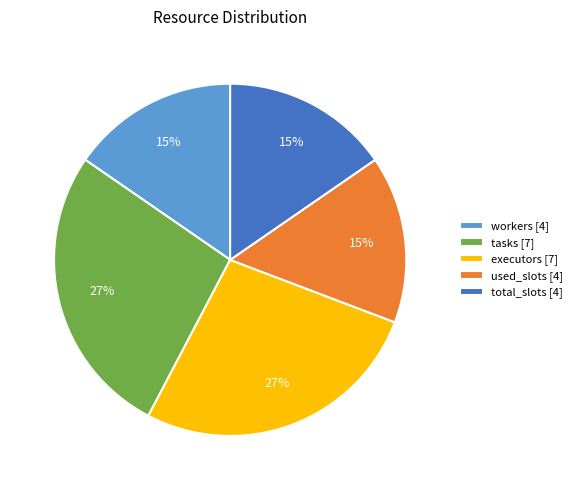

Is there any slice that represents more than half of the pie?

No